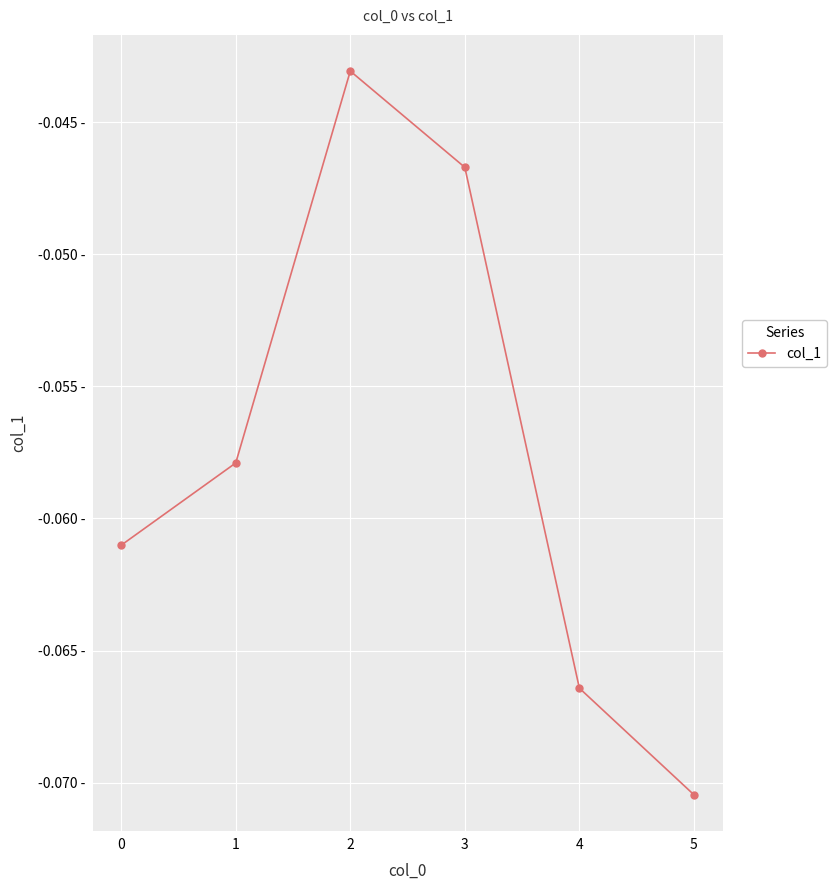

Is this an area chart (filled region under the line)?

No